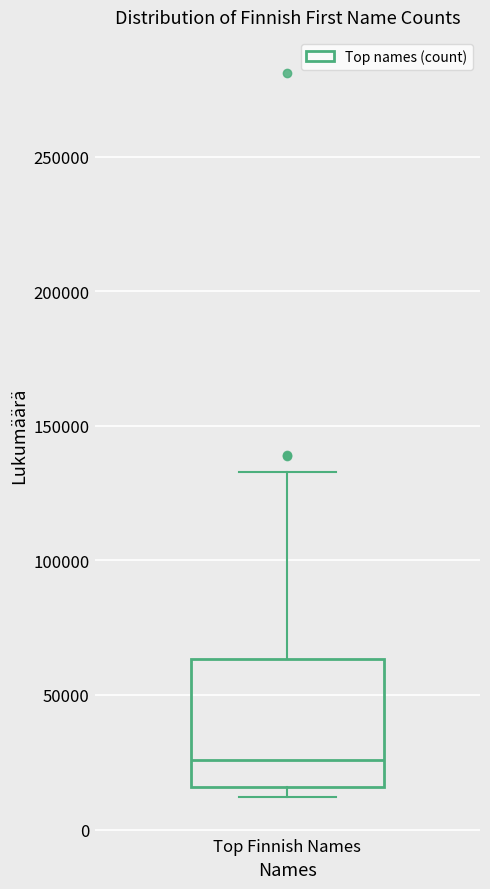

Read this box plot against the y-axis: the position of the median line, the range covered by the box, and the ends of both whiskers. The values are not printed on the chart, so give them approximately, as read against the axis.

median 25000, box 15000 to 65000, whiskers 10000 to 135000